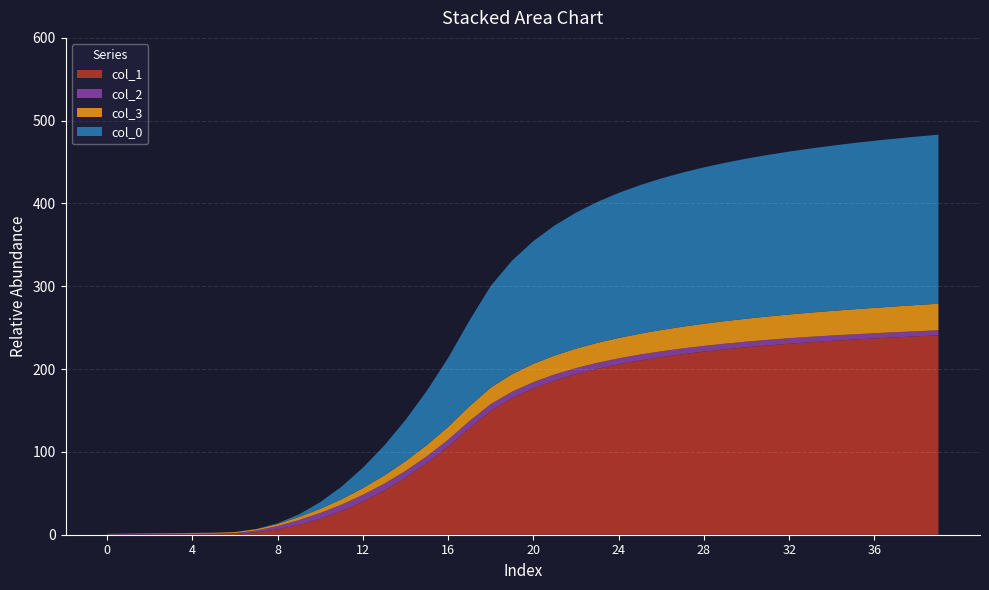

Reading left to right, list all the values displayed in this chart.

col_1: 0.1	0.3	0.4	0.5	0.7	0.8	1.2	3.0	6.4	11.8	19.2	28.6	40.0	53.3	68.8	86.4	106.2	128.8	149.7	165.0	176.7	186.2	193.9	200.3	205.8	210.4	214.5	218.0	221.1	223.9	226.4	228.6	230.6	232.5	234.1	235.7	237.1	238.4	239.6	240.7
col_2: 0.6	0.6	0.6	0.5	0.5	0.5	0.7	2.1	4.1	5.9	7.0	7.8	8.2	8.3	8.3	8.4	8.5	8.5	8.1	7.8	7.6	7.5	7.4	7.3	7.2	7.1	7.1	7.0	6.9	6.8	6.8	6.7	6.7	6.6	6.5	6.3	6.2	6.2	6.2	6.2
col_3: 0.2	0.4	0.6	0.8	0.9	1.1	1.3	1.7	2.4	3.6	5.0	6.5	8.1	9.8	11.6	13.5	15.6	17.8	19.9	21.2	22.1	22.8	23.5	24.1	24.6	25.2	25.7	26.2	26.7	27.2	27.7	28.2	28.7	29.2	29.7	30.2	30.7	31.1	31.6	32.1
col_0: 0.1	0.1	0.1	0.1	0.1	0.1	0.1	0.1	0.8	3.2	8.1	15.2	24.7	36.2	49.9	65.5	83.3	103.6	122.8	137.2	148.2	157.1	164.3	170.2	175.2	179.4	183.0	186.2	188.9	191.2	193.3	195.1	196.7	198.2	199.5	200.7	201.8	202.7	203.4	204.1